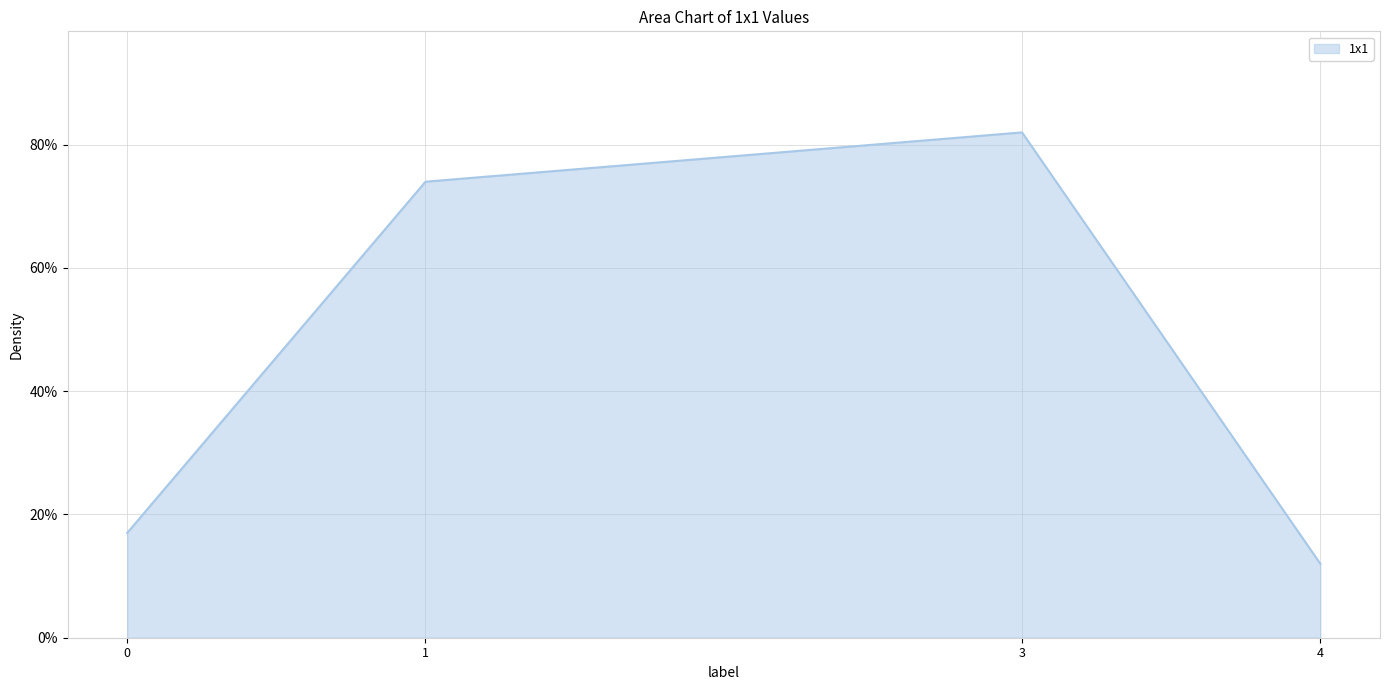

True or false: the data has more than 1 interior local peaks.

False